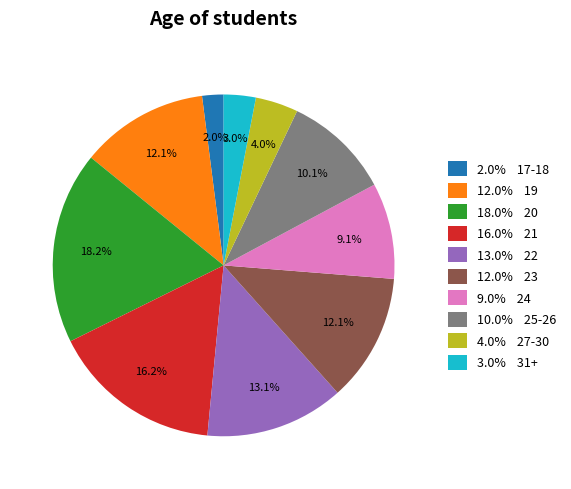

Which slice is the largest?

18.0% 20